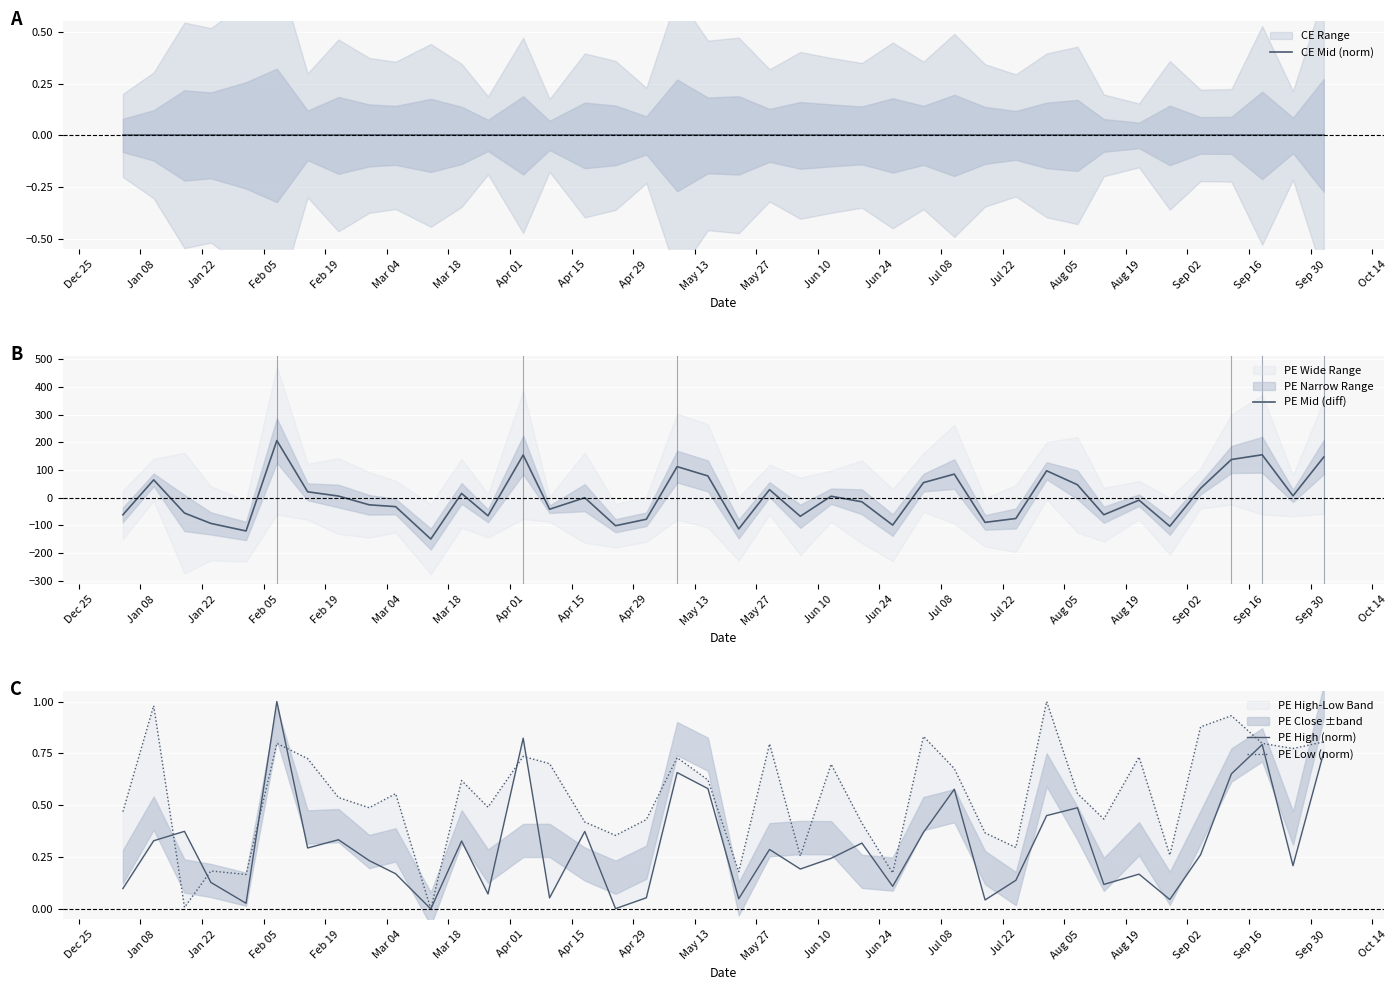

How many categories are shown in the chart?

40